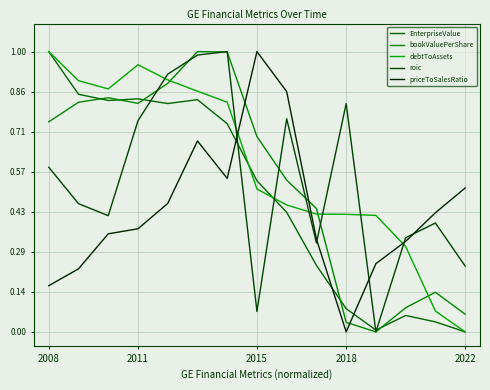

Reading left to right, extract all data points from this chart.

EnterpriseValue: 1.0	0.8	0.8	0.8	0.8	0.8	0.7	0.5	0.4	0.2	0.1	0.0	0.1	0.0	0.0
bookValuePerShare: 0.7	0.8	0.8	0.8	0.9	1.0	1.0	0.7	0.5	0.4	0.0	0.0	0.1	0.1	0.1
debtToAssets: 1.0	0.9	0.9	1.0	0.9	0.9	0.8	0.5	0.5	0.4	0.4	0.4	0.3	0.1	0.0
roic: 0.6	0.5	0.4	0.8	0.9	1.0	1.0	0.1	0.8	0.3	0.8	0.0	0.3	0.4	0.2
priceToSalesRatio: 0.2	0.2	0.3	0.4	0.5	0.7	0.5	1.0	0.9	0.3	0.0	0.2	0.3	0.4	0.5